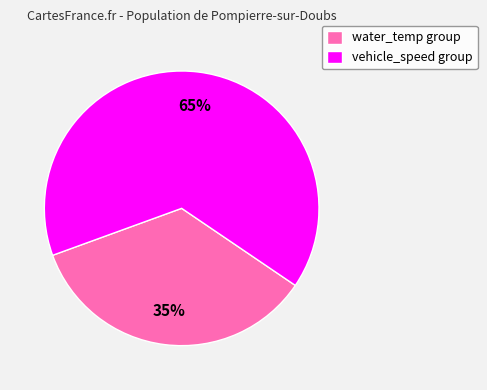

Is there a majority slice in this chart?

Yes